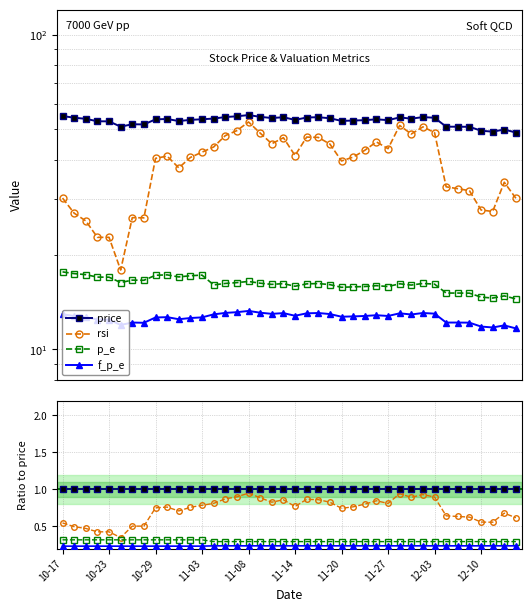

The p_e series shows 0.3 at 21. True or false?

True